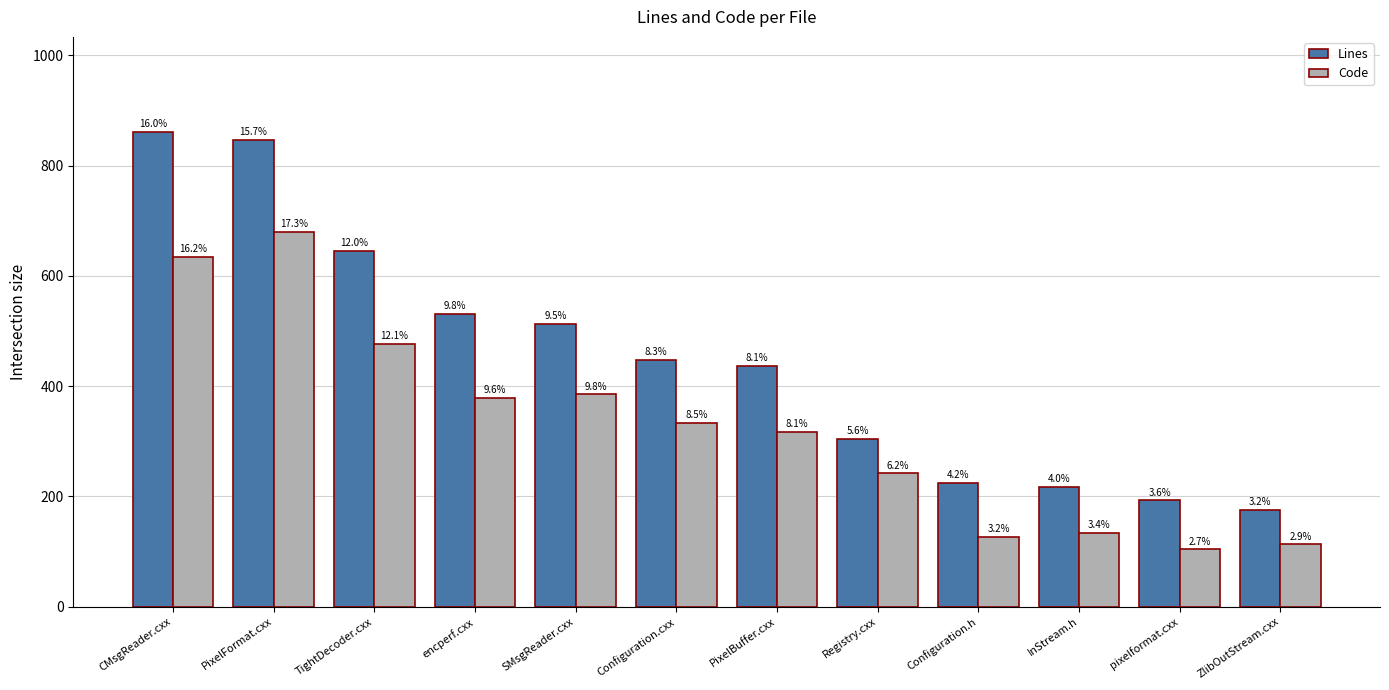

How many bars are there in each group?

2